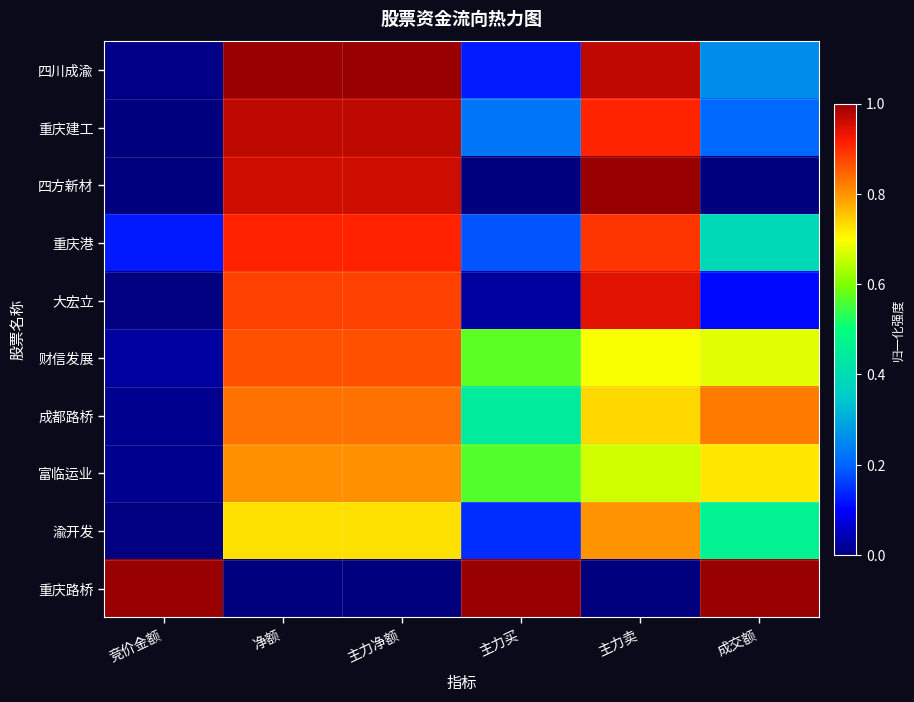

Which label corresponds to the largest value in the chart?

净额